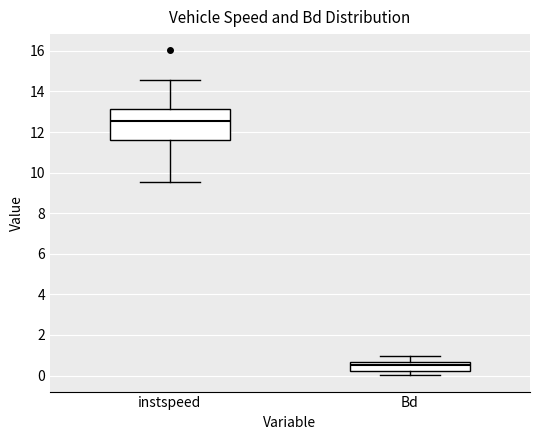

Reading left to right, transcribe this box plot: for each box, give where its median line is, the range the box spans, and where its two whiskers end, as read against the y-axis. The values are not printed on the chart, so give them approximately, as read against the axis.

instspeed: median 12.6, box 11.6 to 13.2, whiskers 9.6 to 14.6
Bd: median 0.6 (inside the box), box 0.2 to 0.6, whiskers 0.0 to 1.0